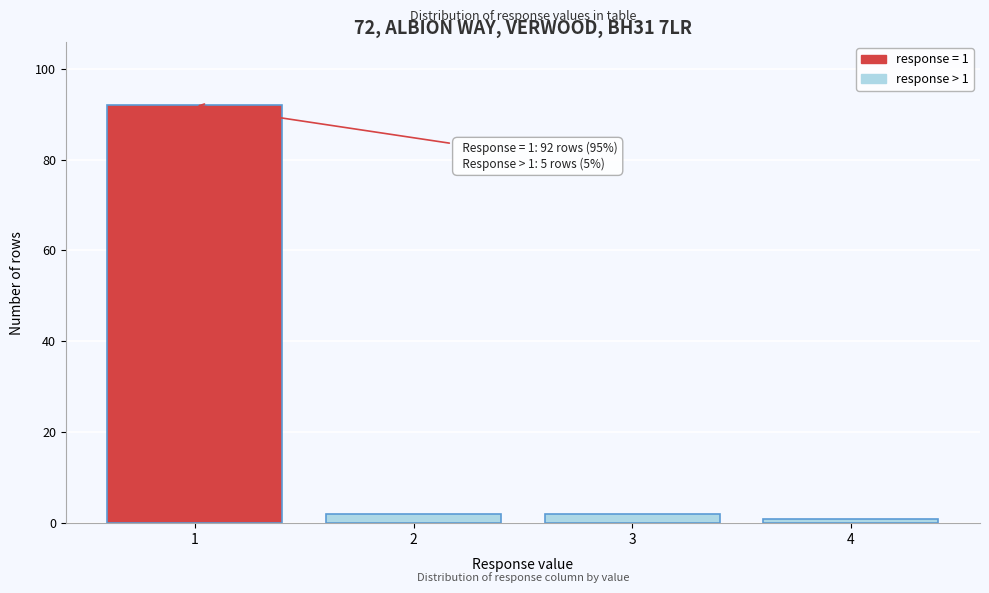

Reading left to right, list all the values displayed in this chart.

1=92	2=2	3=2	4=1